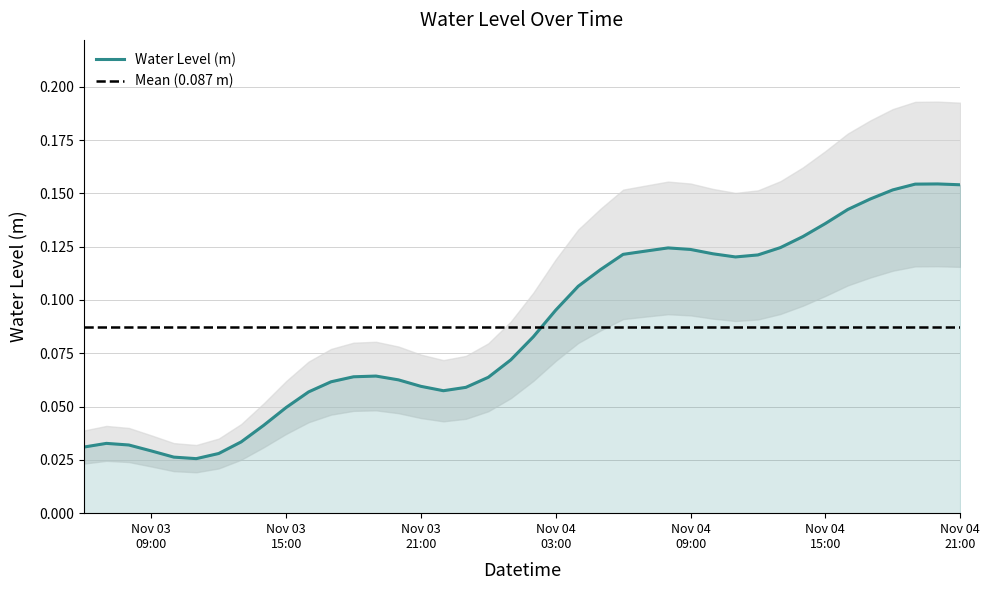

Reading left to right, list all the values displayed in this chart.

0.0	0.0	0.0	0.0	0.0	0.0	0.0	0.0	0.0	0.0	0.1	0.1	0.1	0.1	0.1	0.1	0.1	0.1	0.1	0.1	0.1	0.1	0.1	0.1	0.1	0.1	0.1	0.1	0.1	0.1	0.1	0.1	0.1	0.1	0.1	0.1	0.2	0.2	0.2	0.2